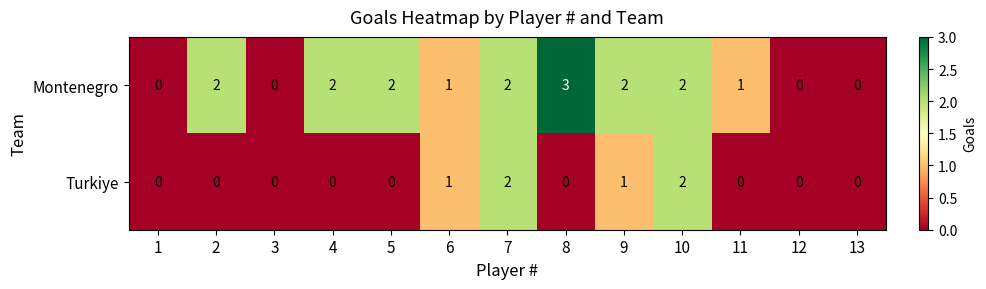

List the series in order of their overall mean, highest first.

Montenegro, Turkiye